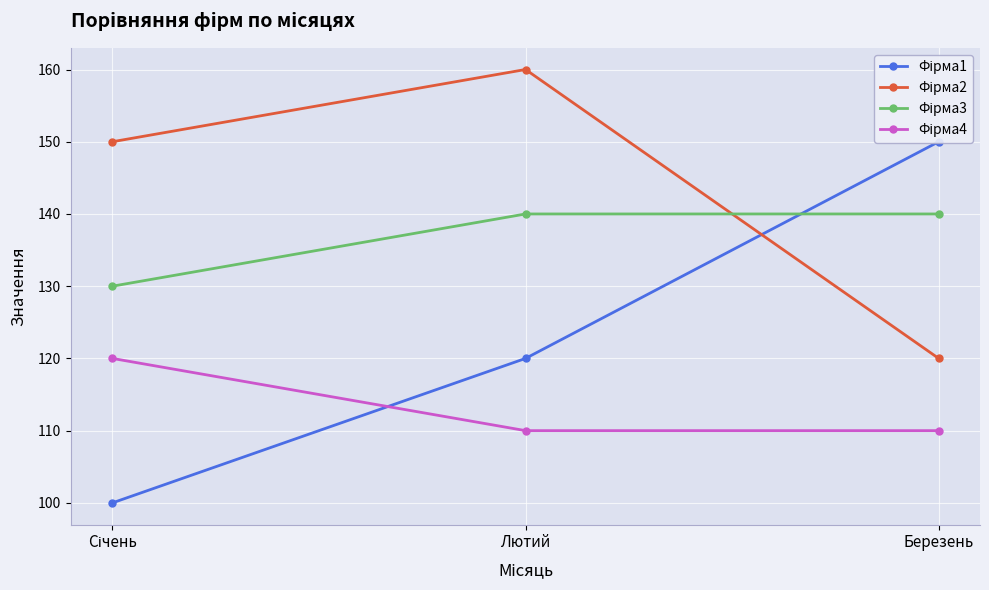

Which series has the largest total across all categories?

Фірма2